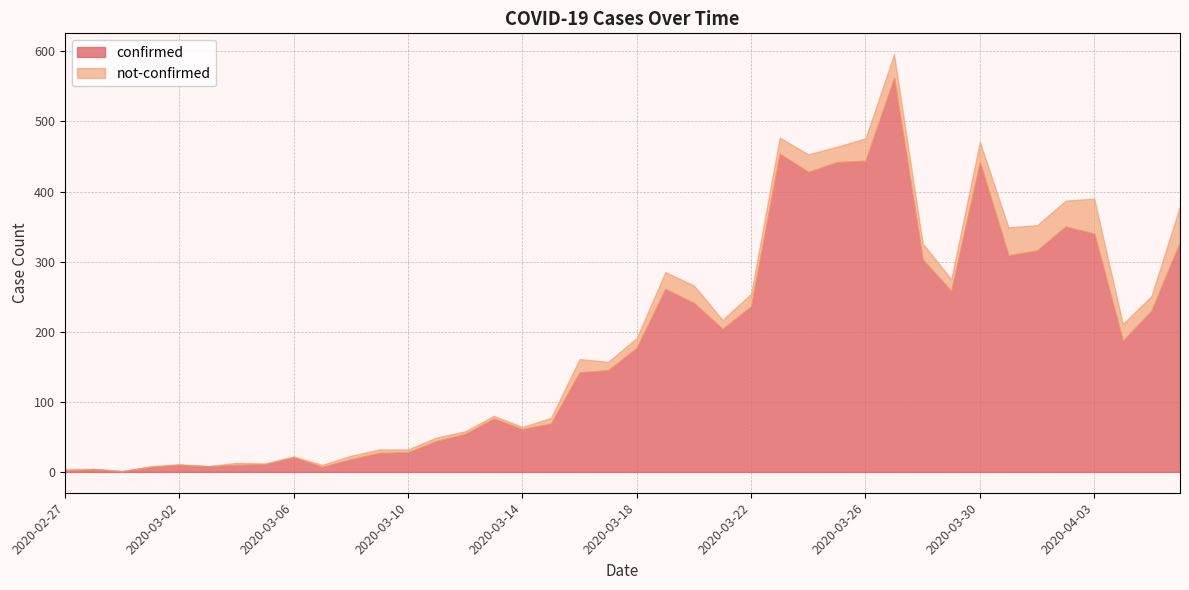

In confirmed, how many points are lower than both neighbors (excluding endpoints)?

9